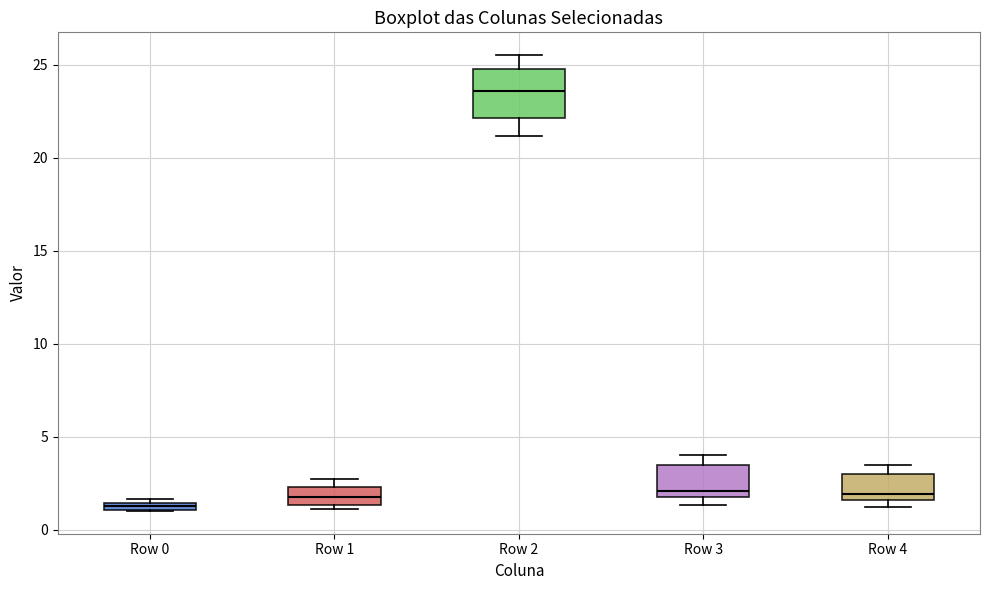

Which box is the tallest, from its lower edge to its upper edge?

Row 2